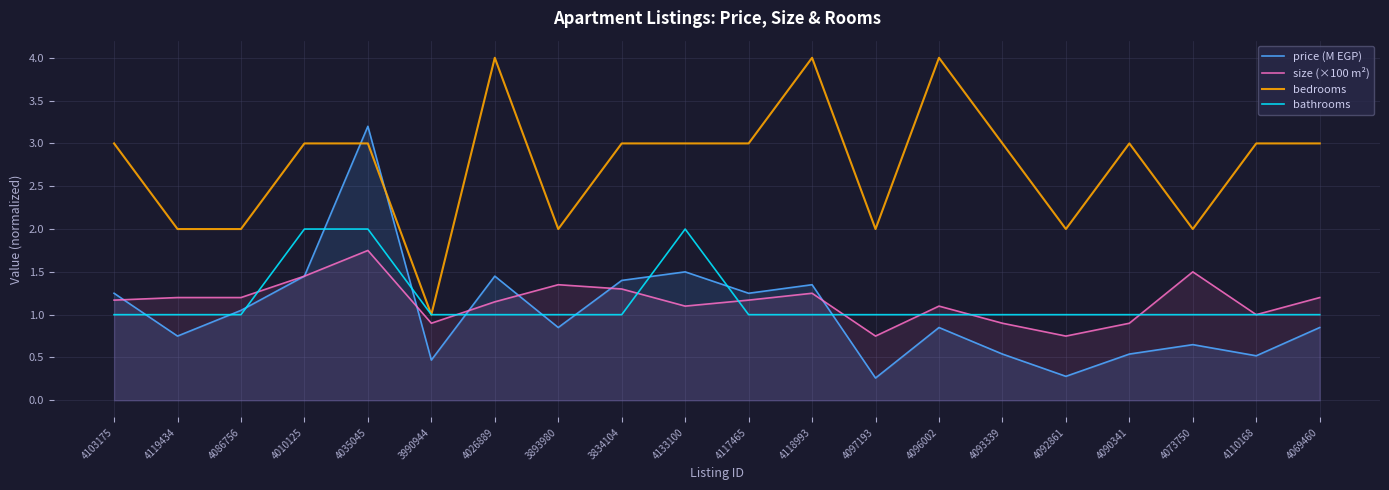

Which series changed the most between 4086756 and 4035045?

price (M EGP)